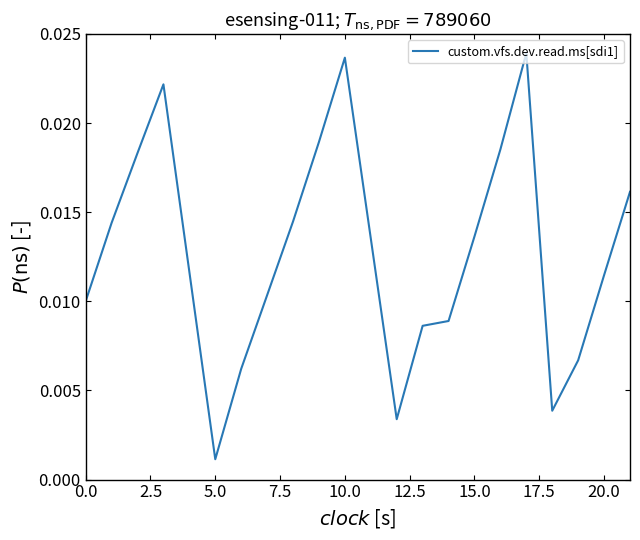

Which label corresponds to the smallest value in the chart?

5.0